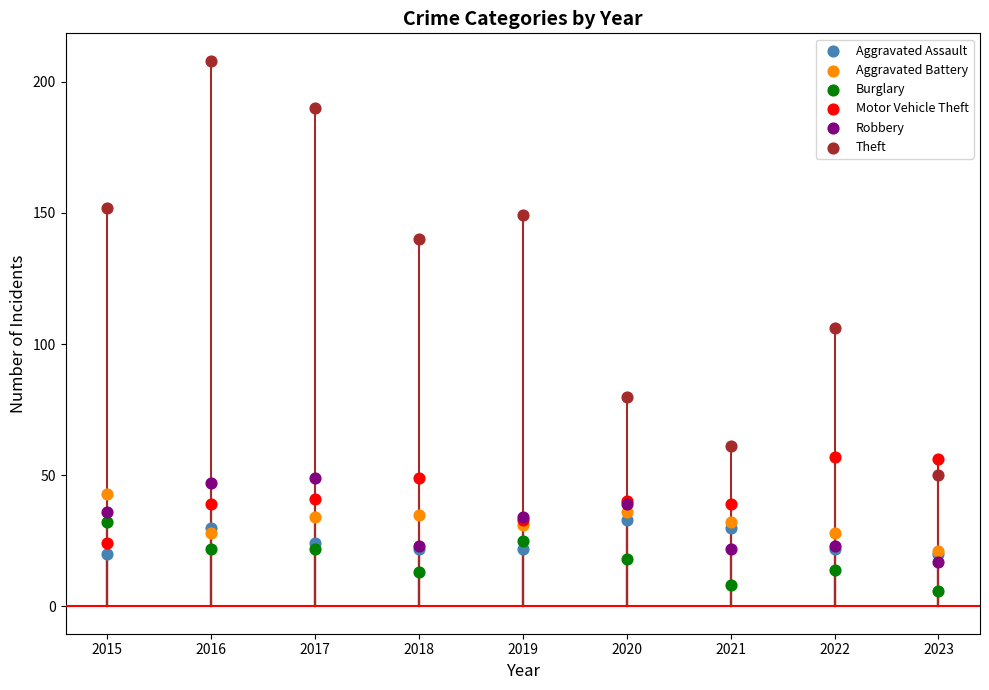

In the Theft series, what Y value is closest to 129?

140